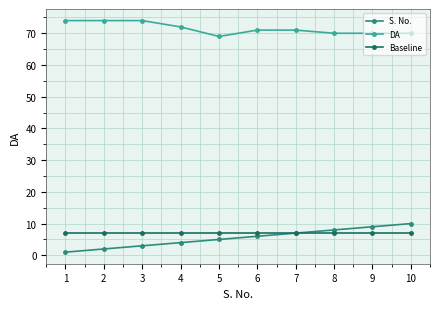

What is the minimum value shown in the chart?

1